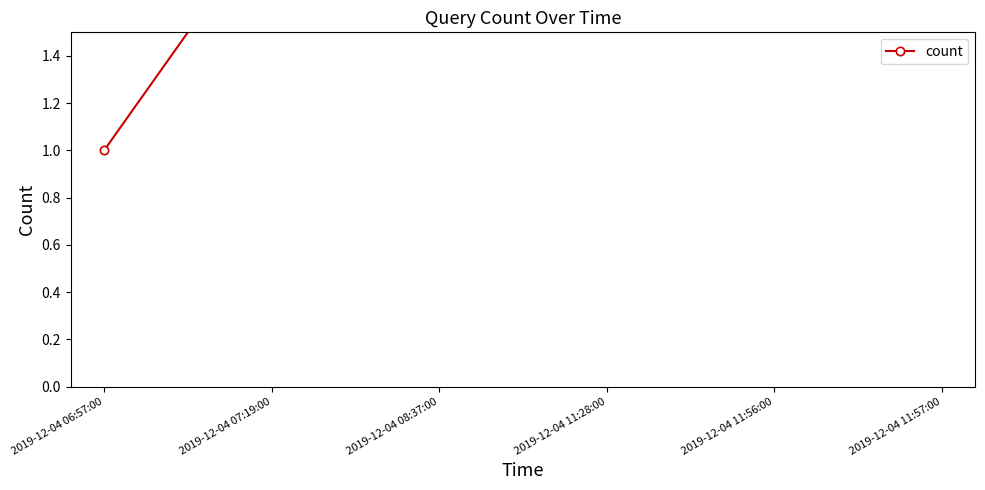

How many values are below 4?

3